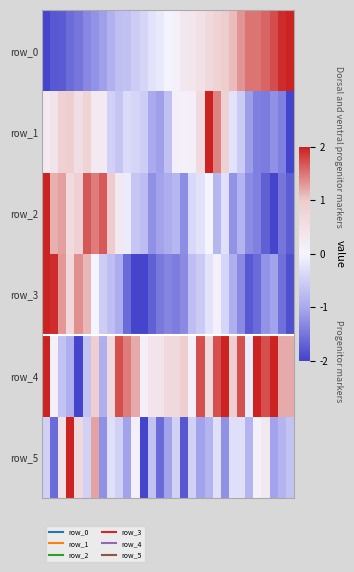

What is the average value of the row_3 series?

-0.3